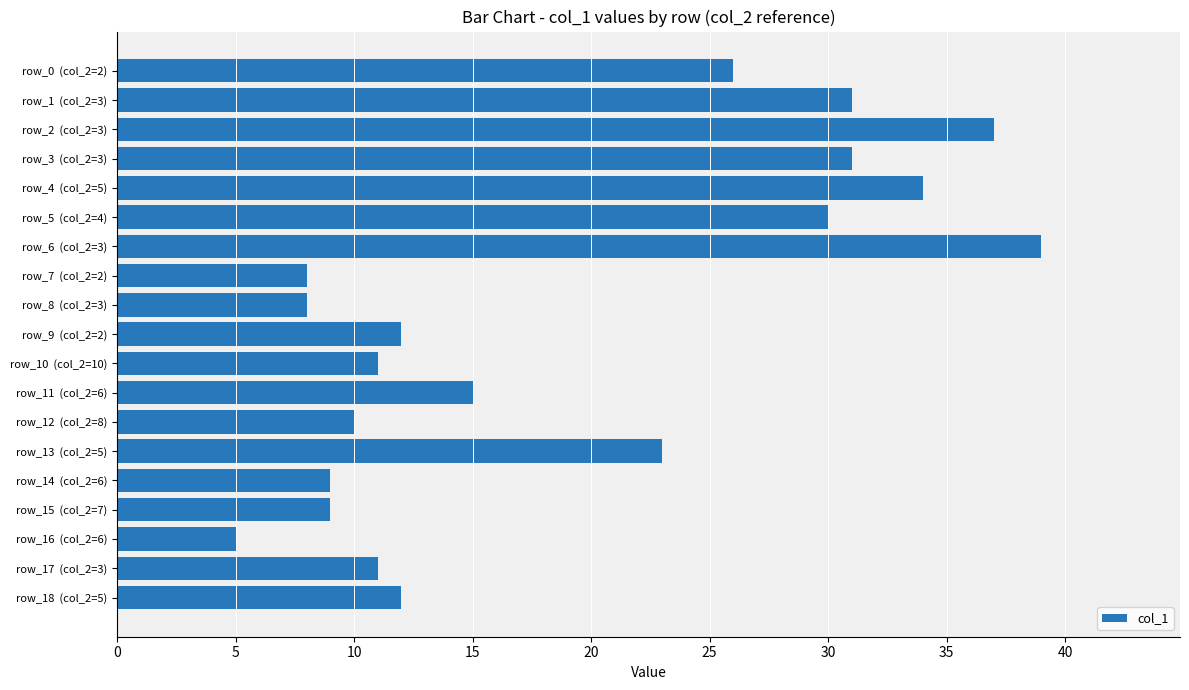

What is the sum of all values?

361